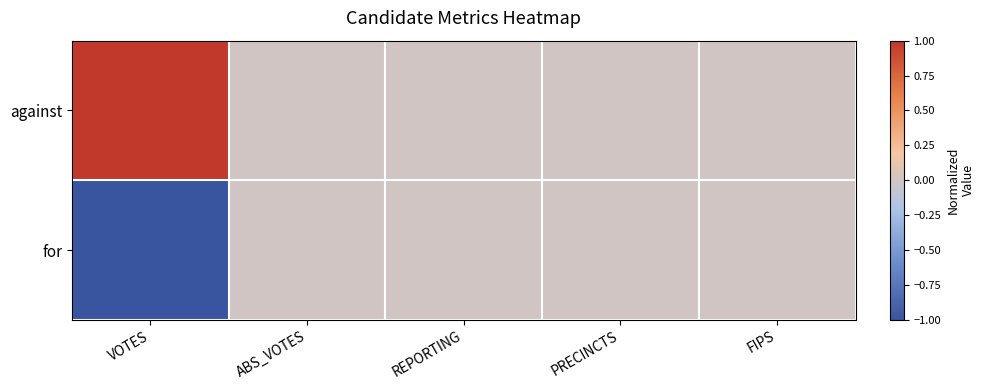

At which category is the sum across all series the highest?

VOTES